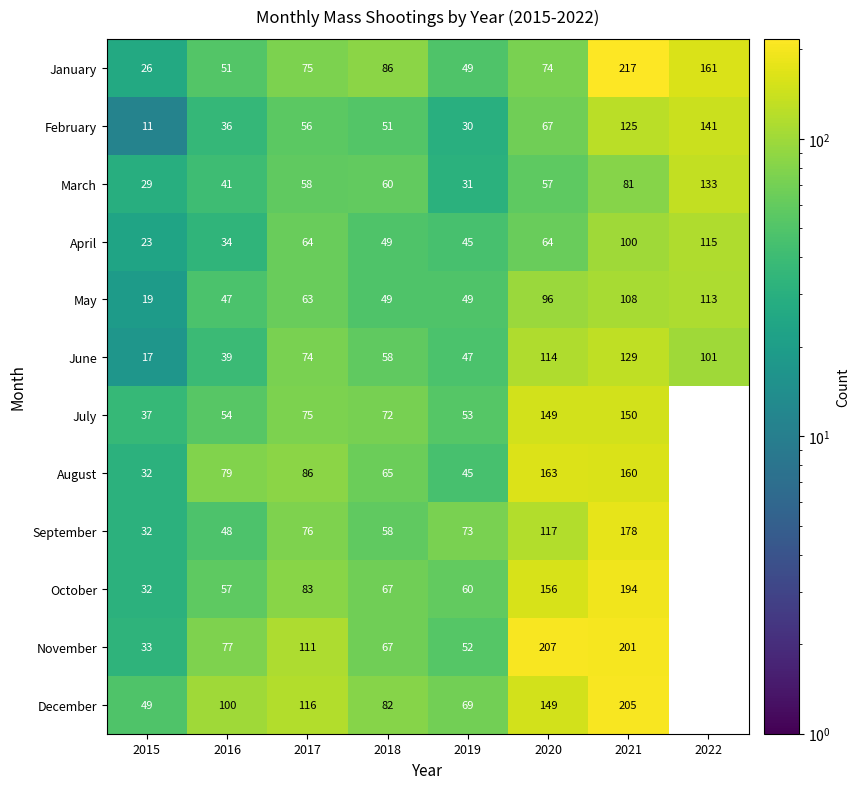

At 2021, list the series in order from largest to smallest.

January, December, November, October, September, August, July, June, February, May, April, March